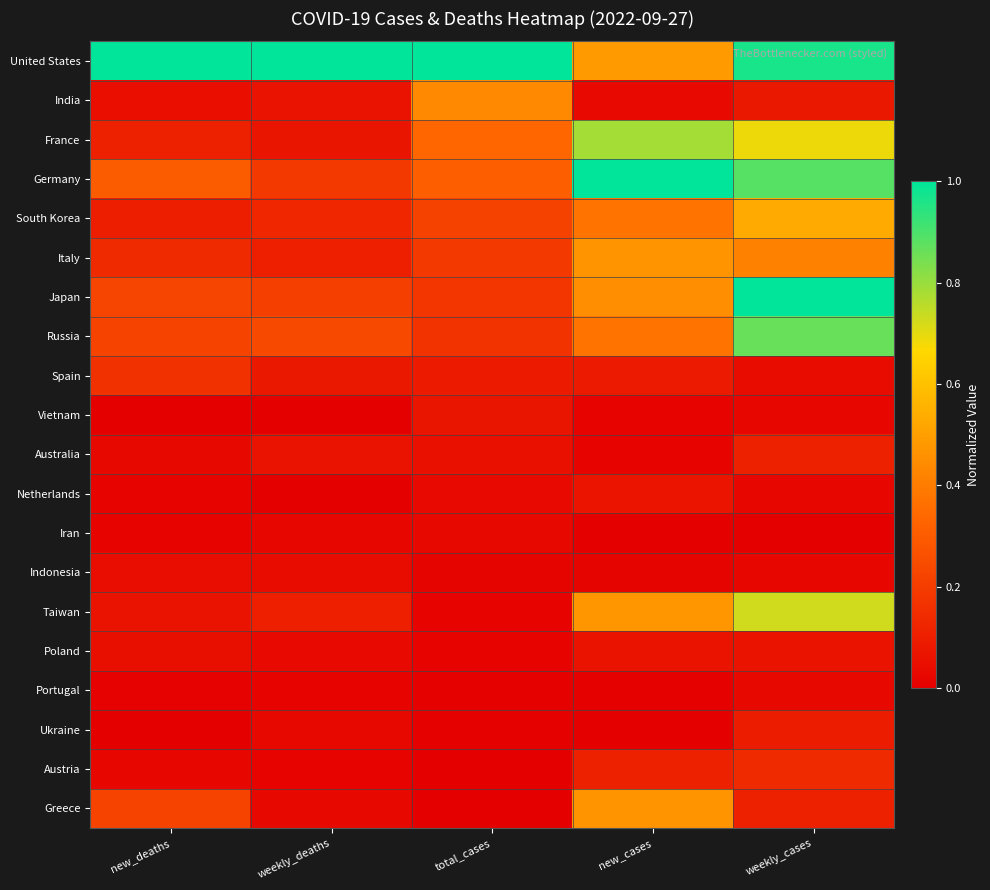

Rank the series by their maximum value, from highest to lowest.

United States, Germany, Japan, Russia, France, Taiwan, South Korea, Greece, Italy, India, Spain, Austria, Australia, Ukraine, Vietnam, Netherlands, Poland, Indonesia, Portugal, Iran